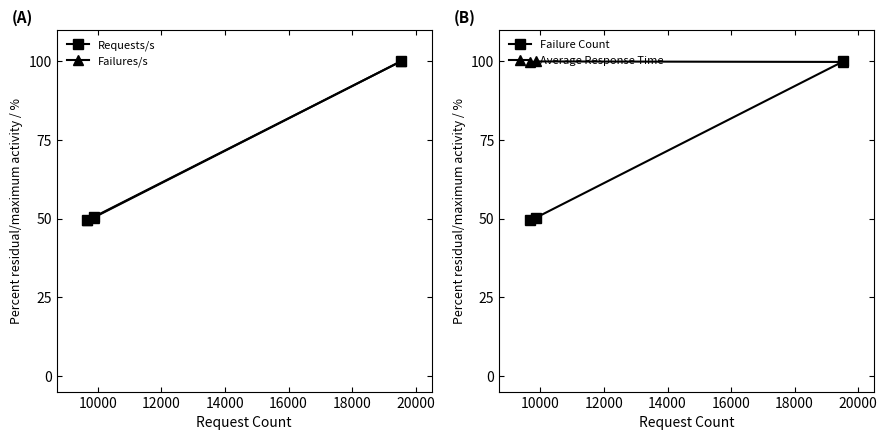

List the series in order of their peak value, highest first.

Requests/s, Failures/s, Failure Count, Average Response Time